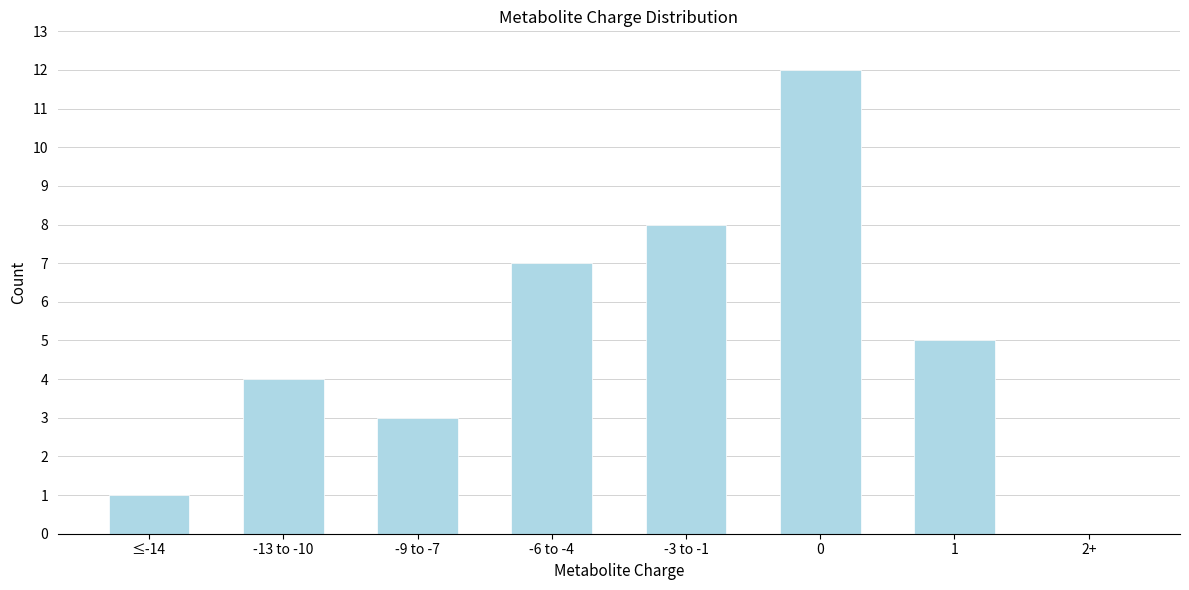

Reading left to right, extract all data points from this chart.

≤-14=1	-13 to -10=4	-9 to -7=3	-6 to -4=7	-3 to -1=8	0=12	1=5	2+=0